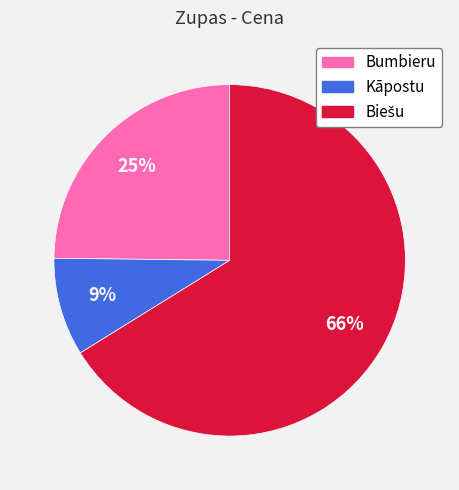

Is it true that Kāpostu is 9% of the pie?

True